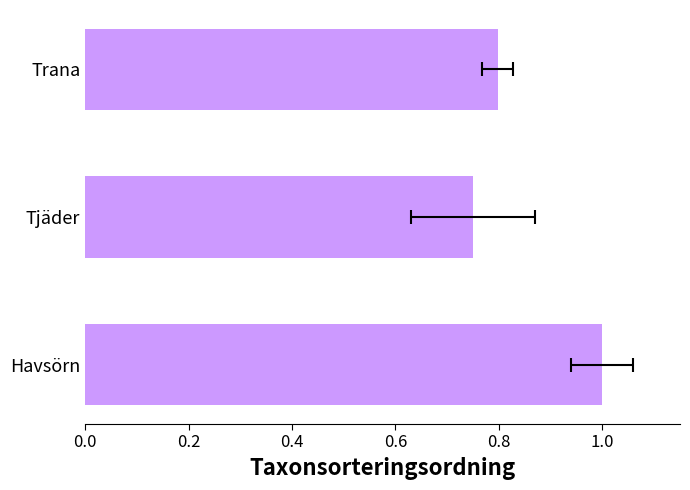

What is the value of the 1st bar from the left?

0.8